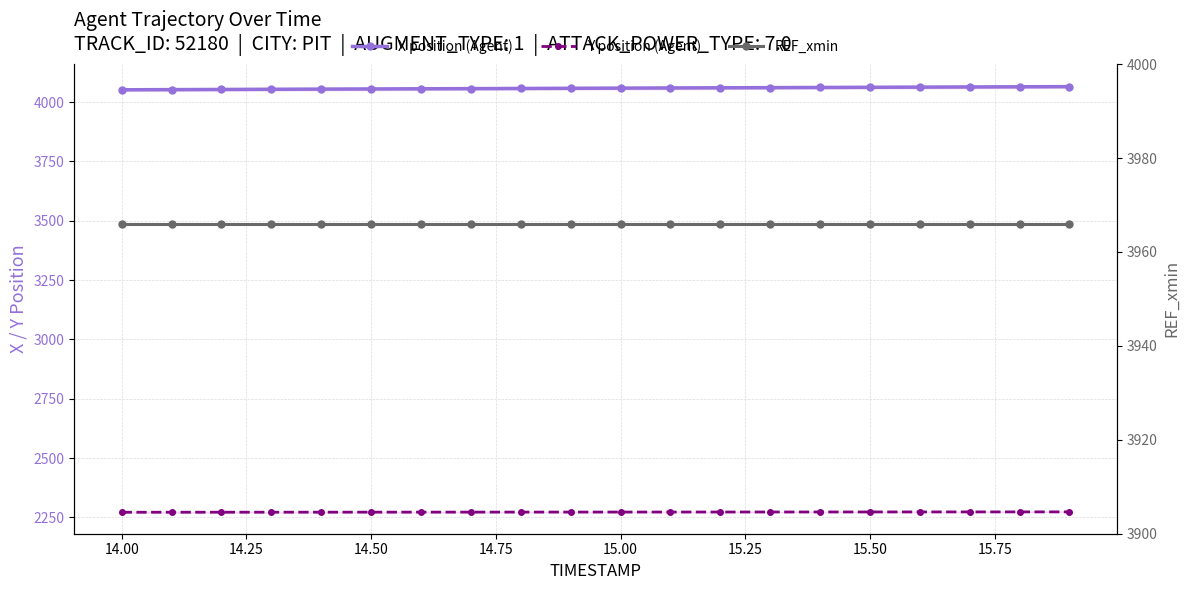

Reading left to right, what are all the values shown in this chart?

X position (Agent): 4052.1	4052.8	4053.5	4054.2	4054.9	4055.6	4056.3	4057.0	4057.7	4058.4	4059.1	4059.8	4060.5	4061.2	4061.9	4062.6	4063.3	4064.0	4064.7	4065.4
Y position (Agent): 2271.8	2271.8	2271.9	2272.0	2272.1	2272.2	2272.3	2272.3	2272.4	2272.5	2272.6	2272.7	2272.8	2272.9	2272.9	2273.0	2273.1	2273.2	2273.3	2273.4
REF_xmin: 3965.9	3965.9	3965.9	3965.9	3965.9	3965.9	3965.9	3965.9	3965.9	3965.9	3965.9	3965.9	3965.9	3965.9	3965.9	3965.9	3965.9	3965.9	3965.9	3965.9